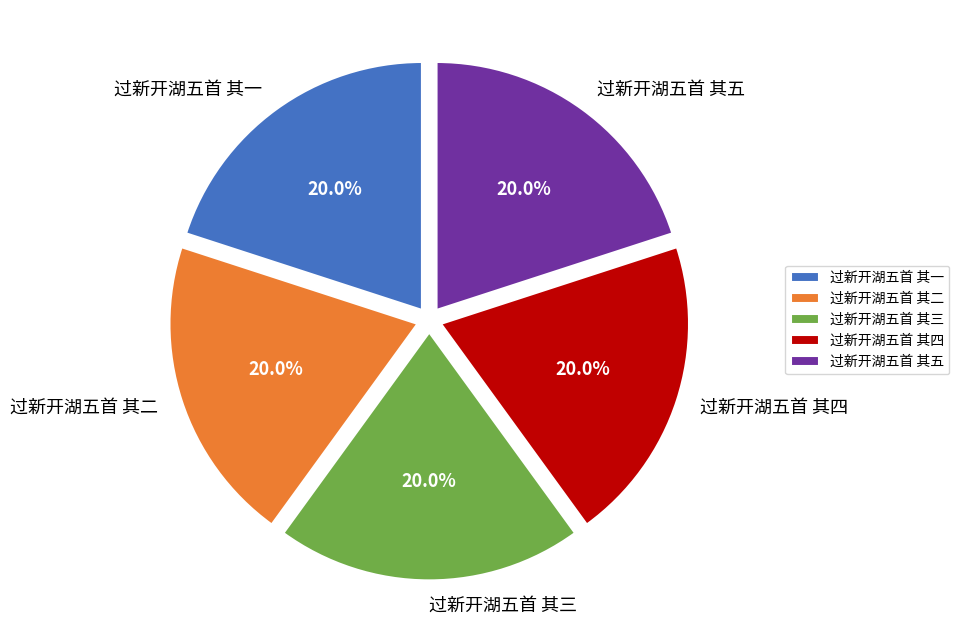

Count the number of slices in the pie.

5